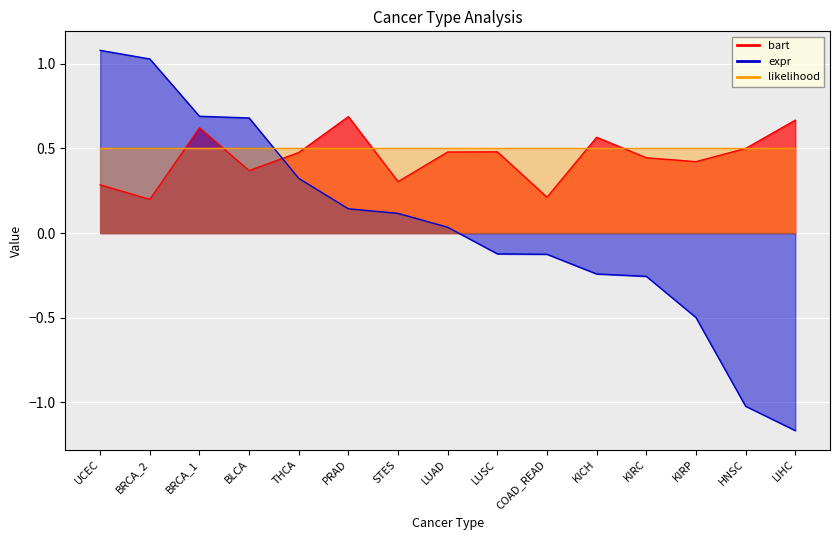

Which series has the largest range (max minus min)?

expr